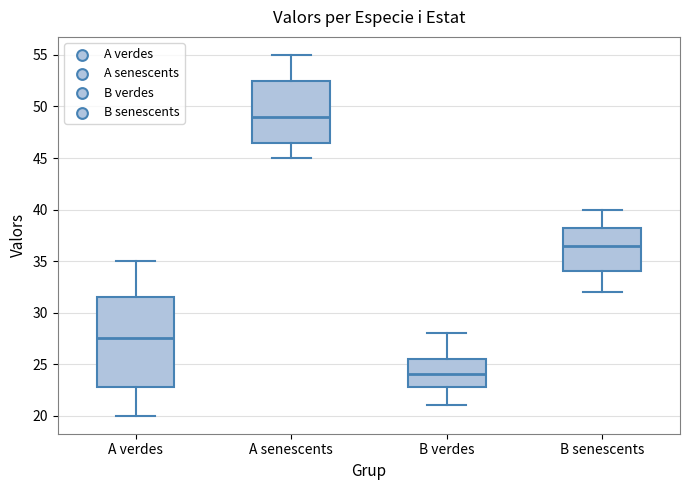

Which box is the tallest, from its lower edge to its upper edge?

A verdes